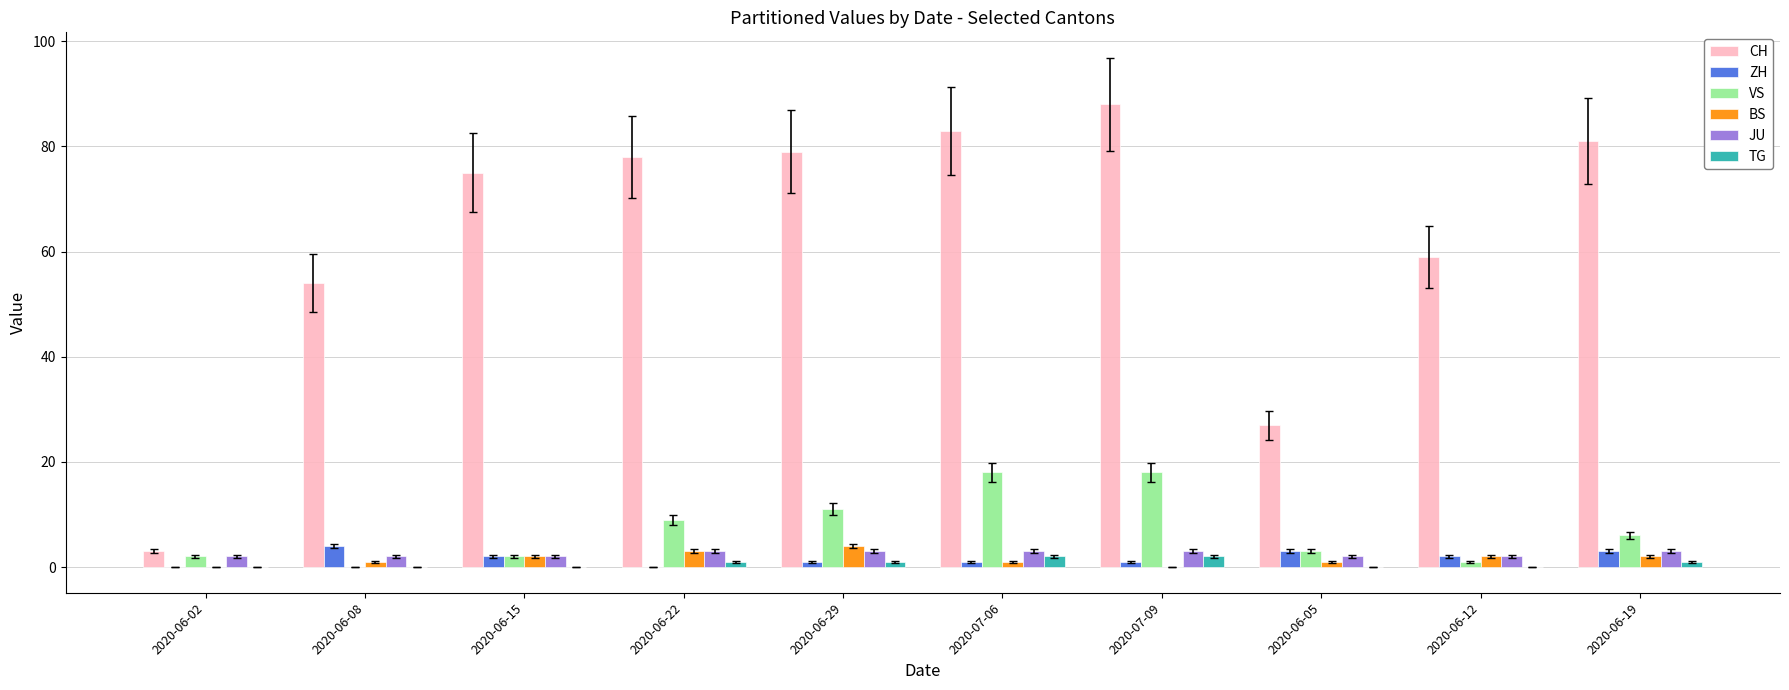

Which series changed the most between 2020-07-09 and 2020-06-12?

CH